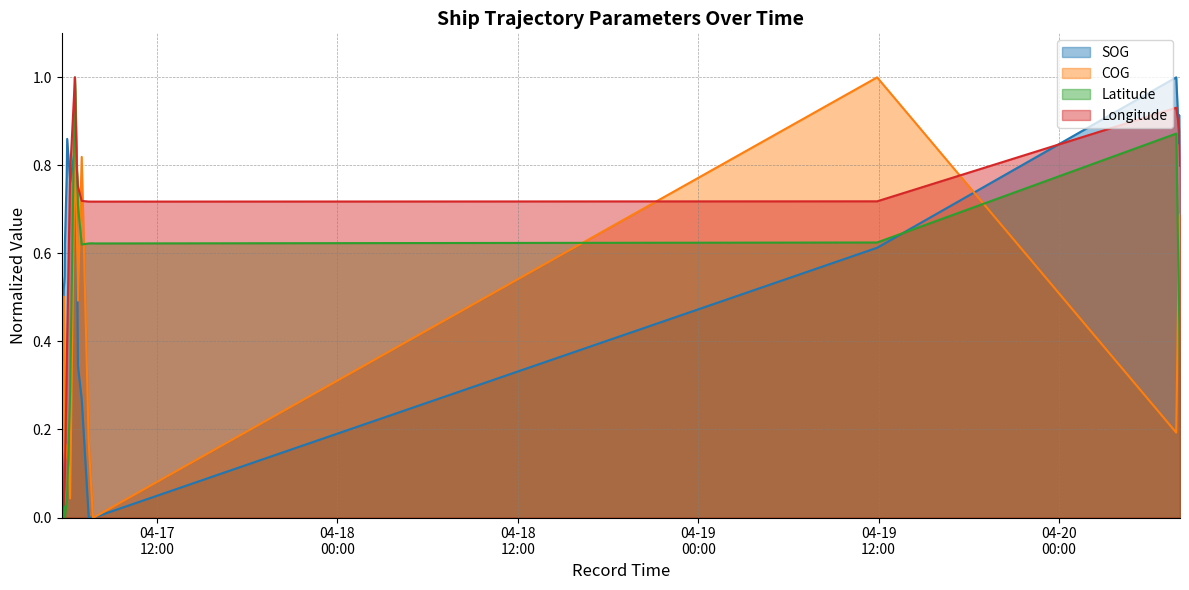

How many values in Longitude are above zero?

19